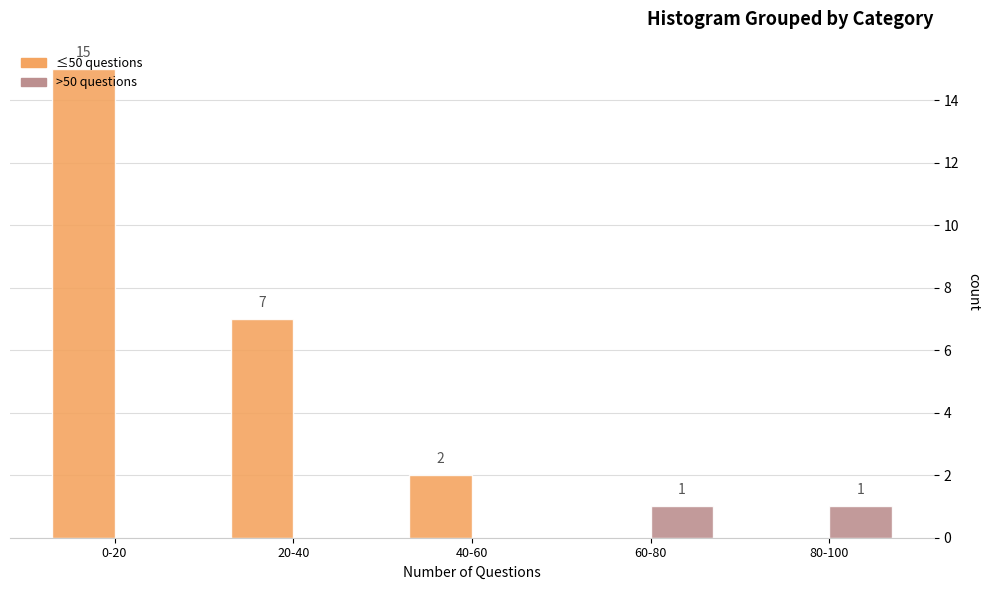

What is the total value across all series at 20-40?

7